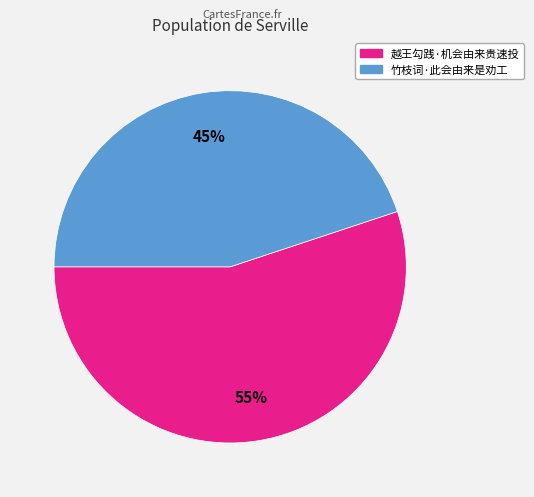

Approximately how many times larger is the value at 竹枝词·此会由来是劝工 compared to 越王勾践·机会由来贵速投?

0.8